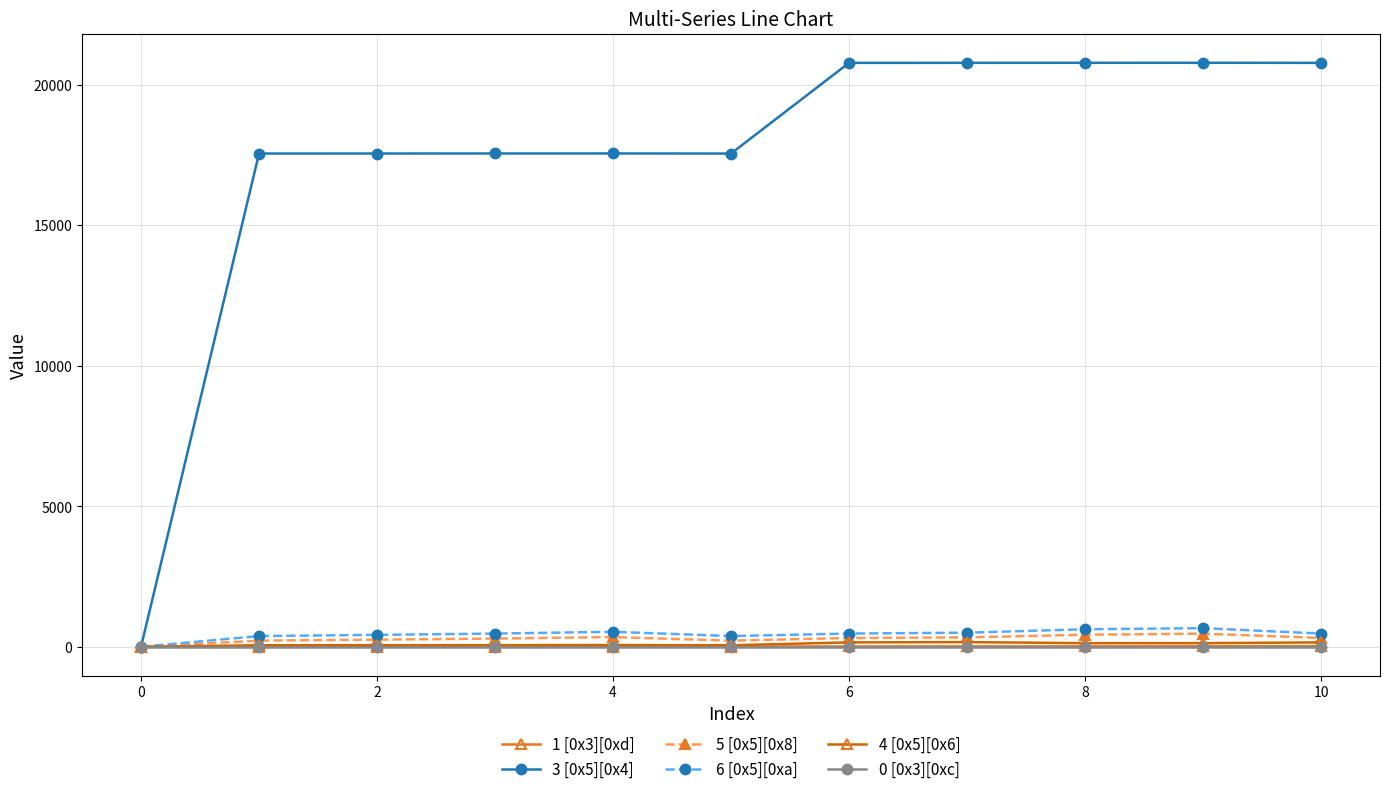

What is the maximum value shown in the chart?

20778